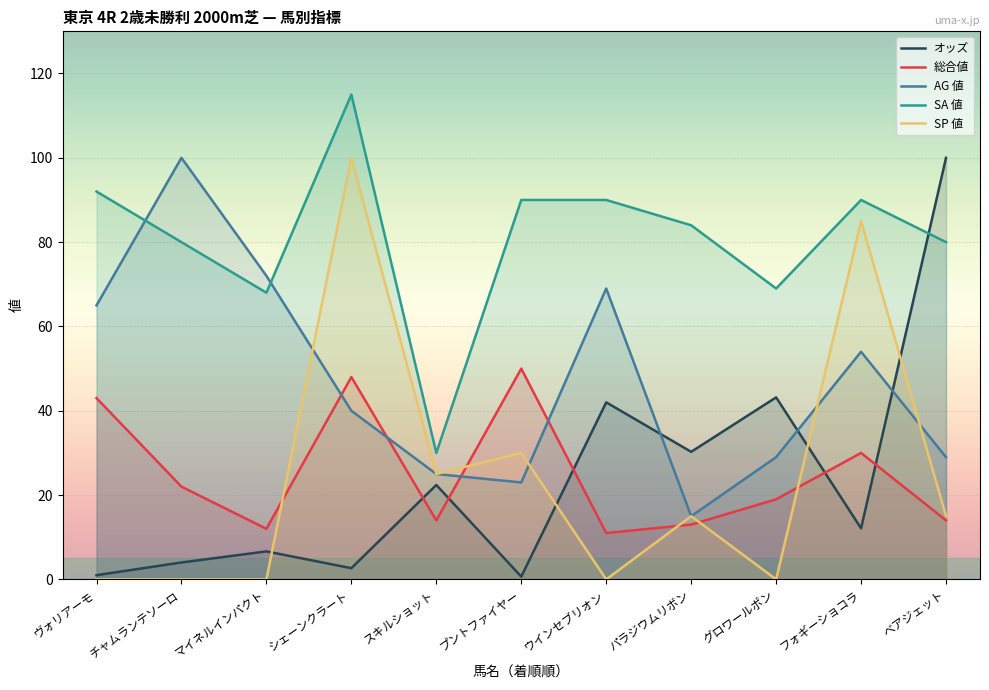

What is the greatest value displayed?

115.0